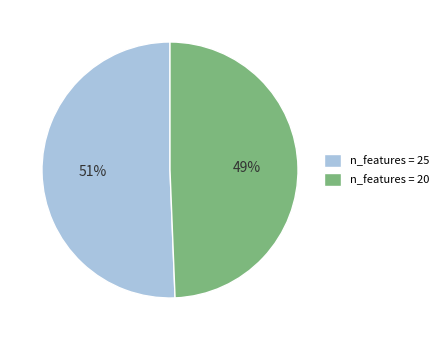

To the nearest percent, what is the average slice percentage?

50%